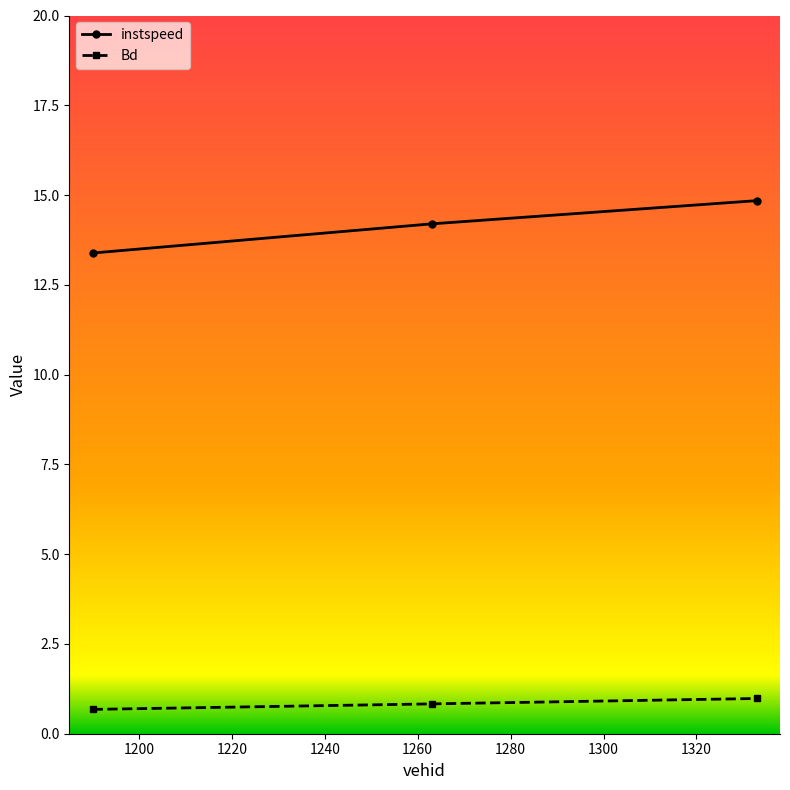

What is the lowest value of the instspeed series?

13.4